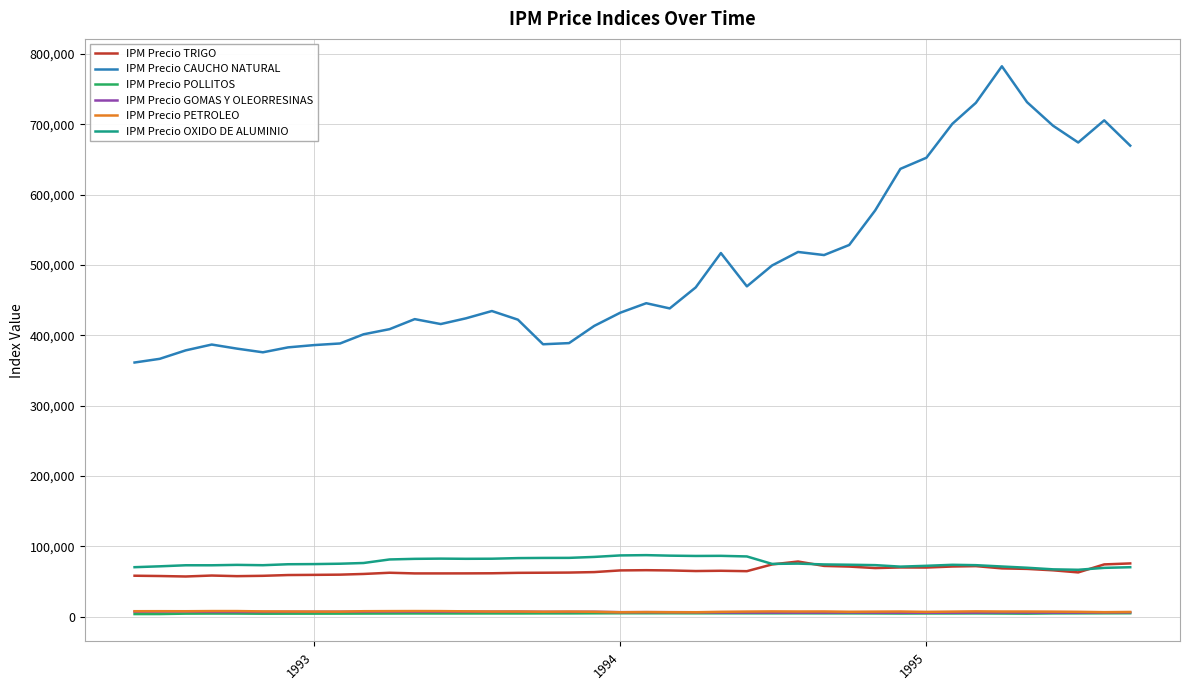

Which series has the largest range (max minus min)?

IPM Precio CAUCHO NATURAL